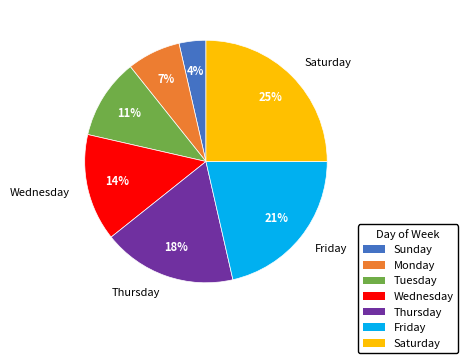

To the nearest percent, what percentage of the pie is Friday?

21%